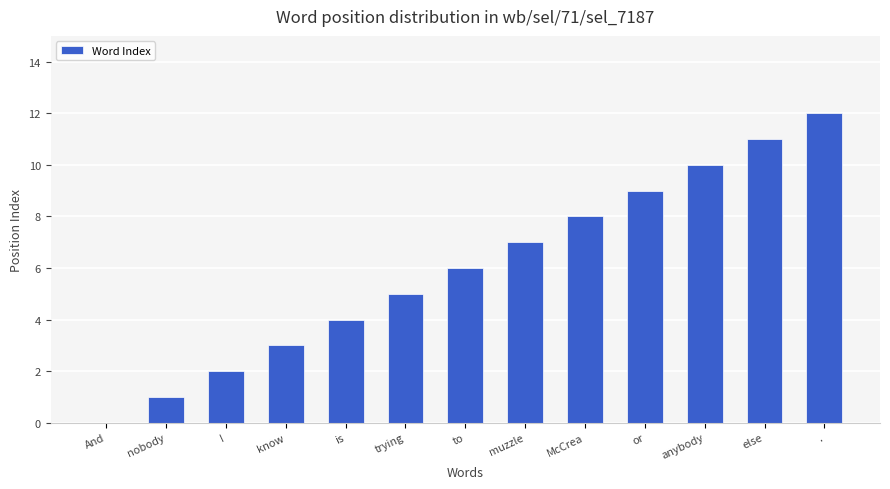

Reading left to right, list all the values displayed in this chart.

And=0	nobody=1	I=2	know=3	is=4	trying=5	to=6	muzzle=7	McCrea=8	or=9	anybody=10	else=11	.=12